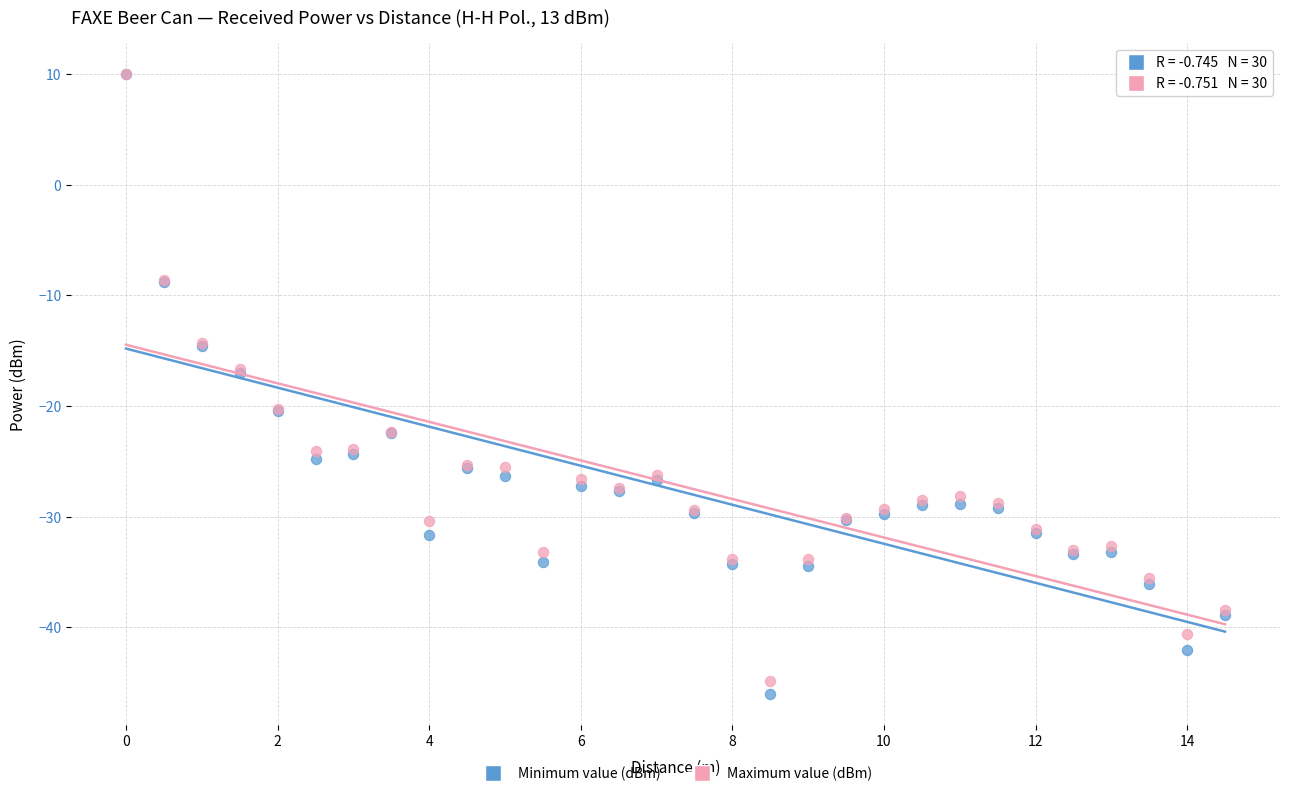

What are all the series names shown in the legend?

Minimum value (dBm), Maximum value (dBm)